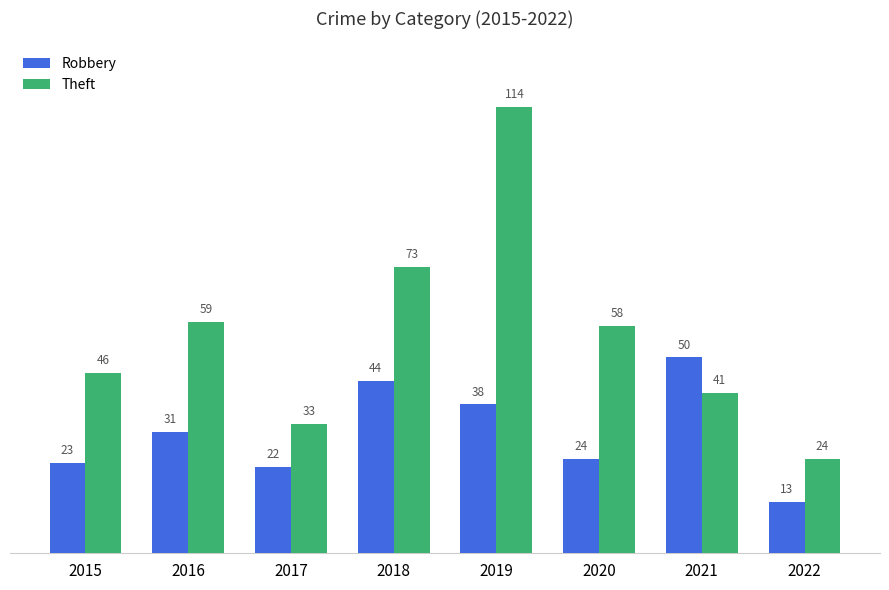

Where is Theft nearest to the value 69?

2018